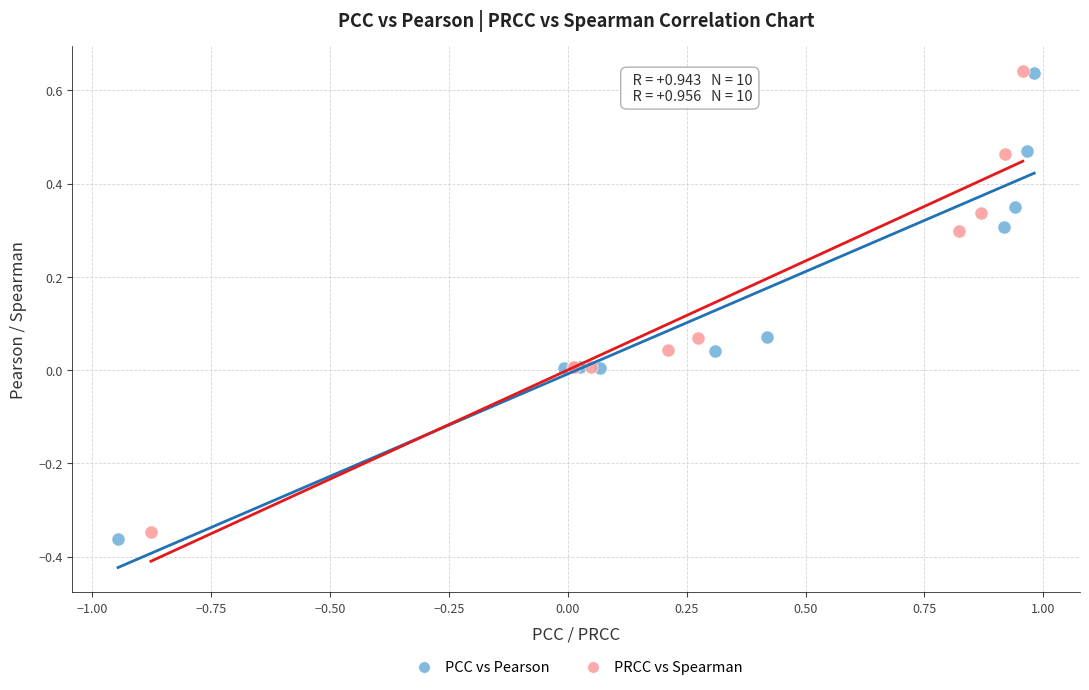

Which series has the largest Y range (max minus min)?

PCC vs Pearson